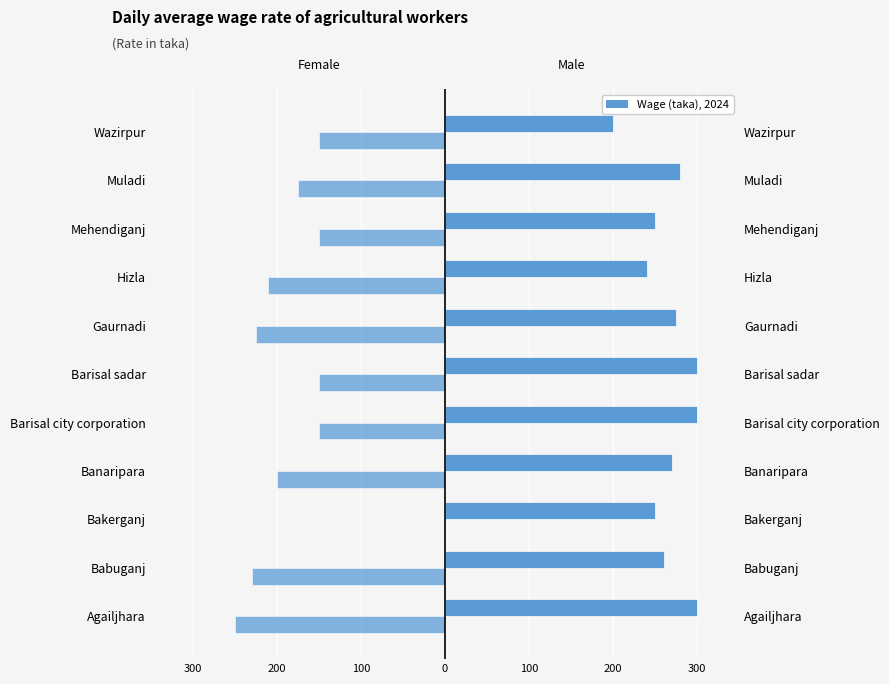

How many values in Female are below zero?

10